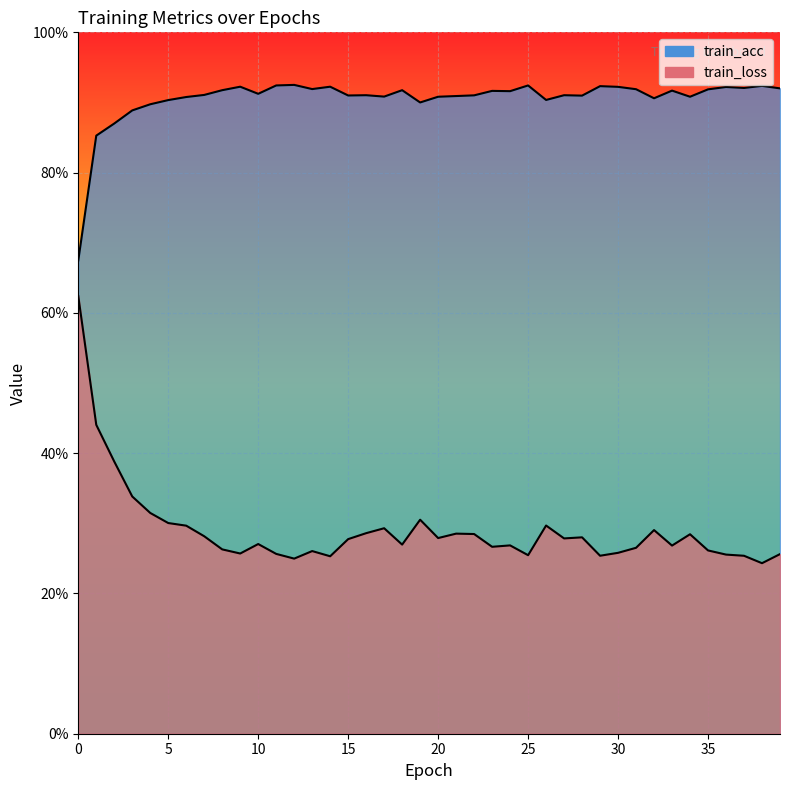

List the labels in order of train_acc value, largest first.

12, 25, 11, 38, 29, 9, 14, 30, 36, 37, 39, 13, 31, 35, 18, 8, 33, 23, 24, 10, 7, 16, 27, 22, 15, 28, 21, 17, 34, 20, 6, 32, 26, 5, 19, 4, 3, 2, 1, 0